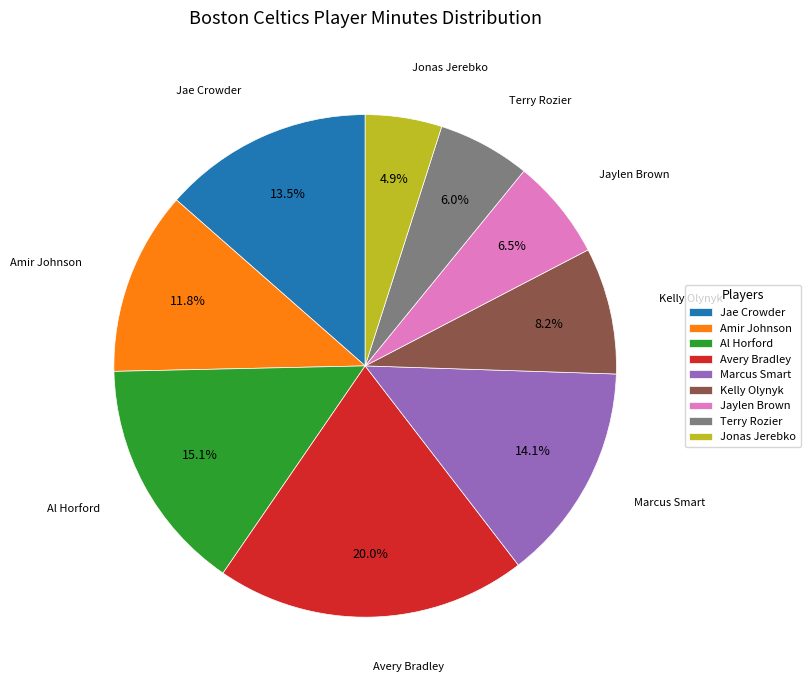

Approximately how many times larger is the value at Kelly Olynyk compared to Jonas Jerebko?

1.7